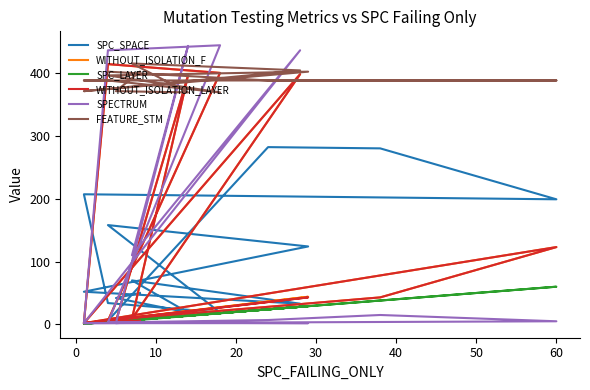

What is the difference between the SPC_SPACE values at 30 and 10?

14